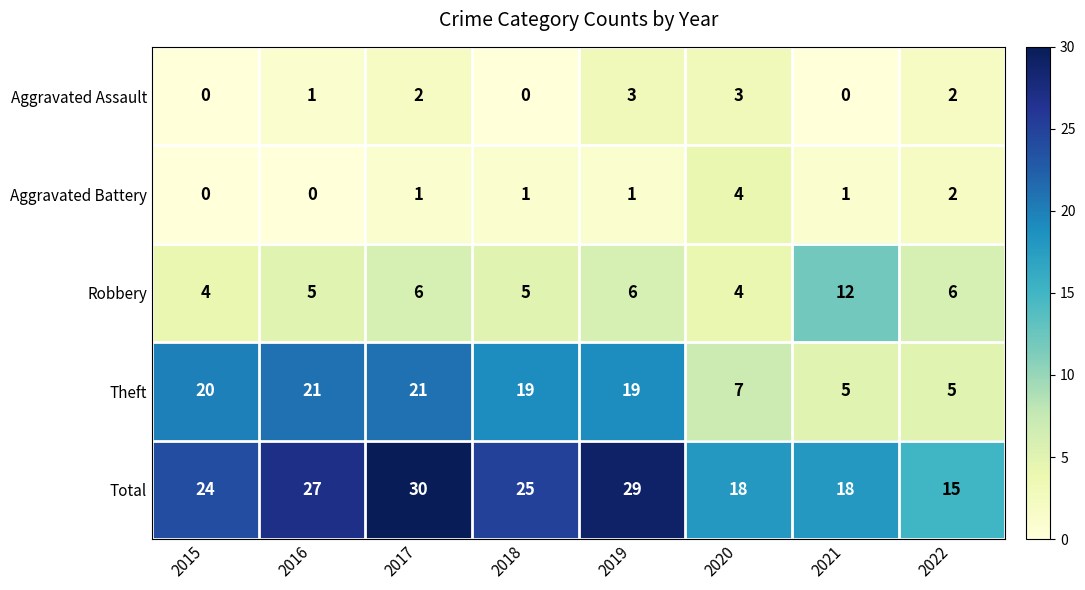

What is the total value across all series at 2017?

60